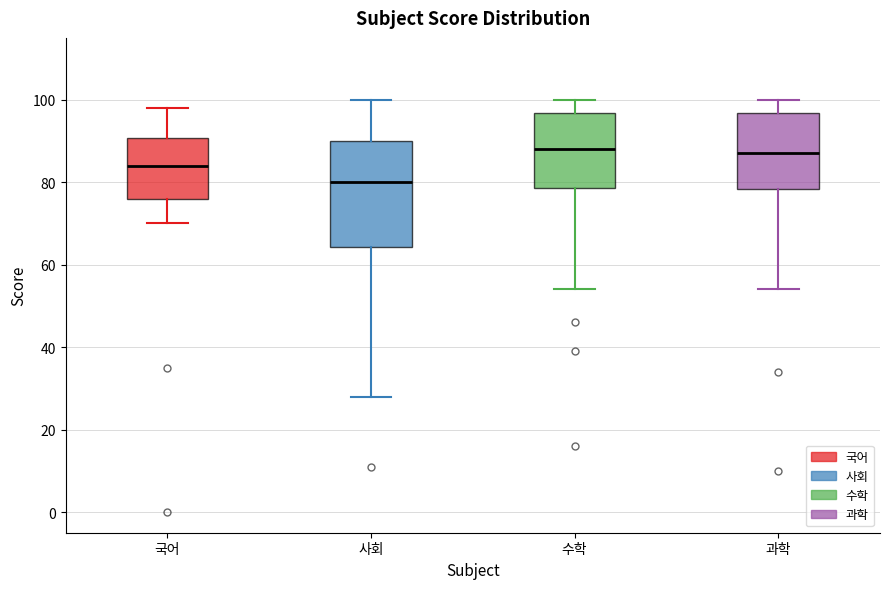

Where does the lower whisker of the box for 사회 end on the y-axis? The values are not printed on the chart, so give them approximately, as read against the axis.

28